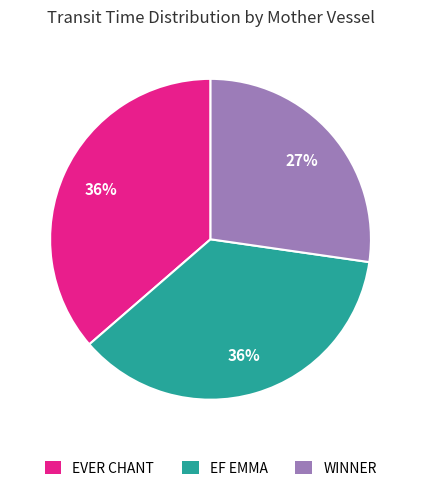

To the nearest percent, what percentage of the pie is EVER CHANT?

36%